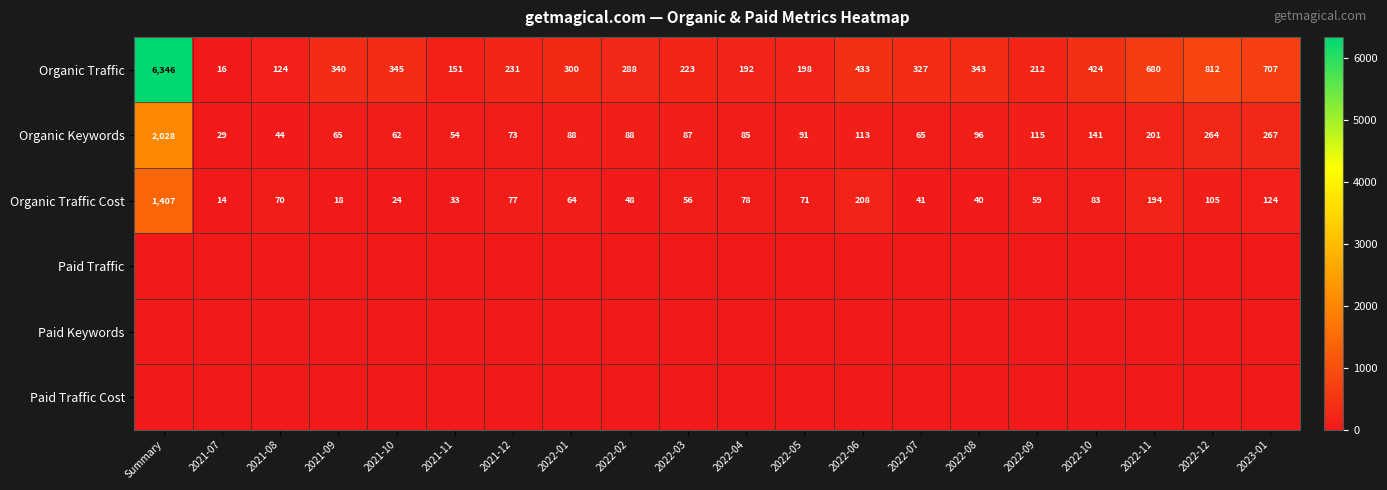

At which label does Organic Keywords reach its minimum?

2021-07